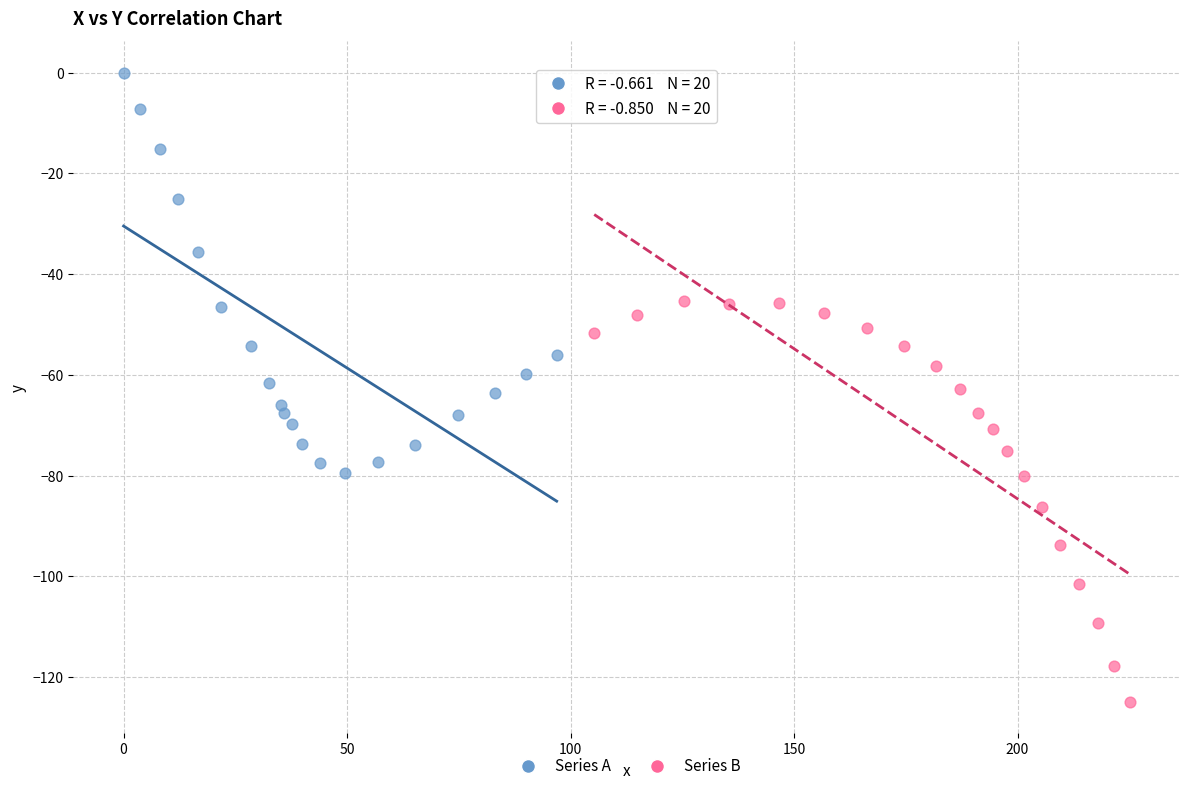

Which series reaches the minimum Y coordinate?

Series B